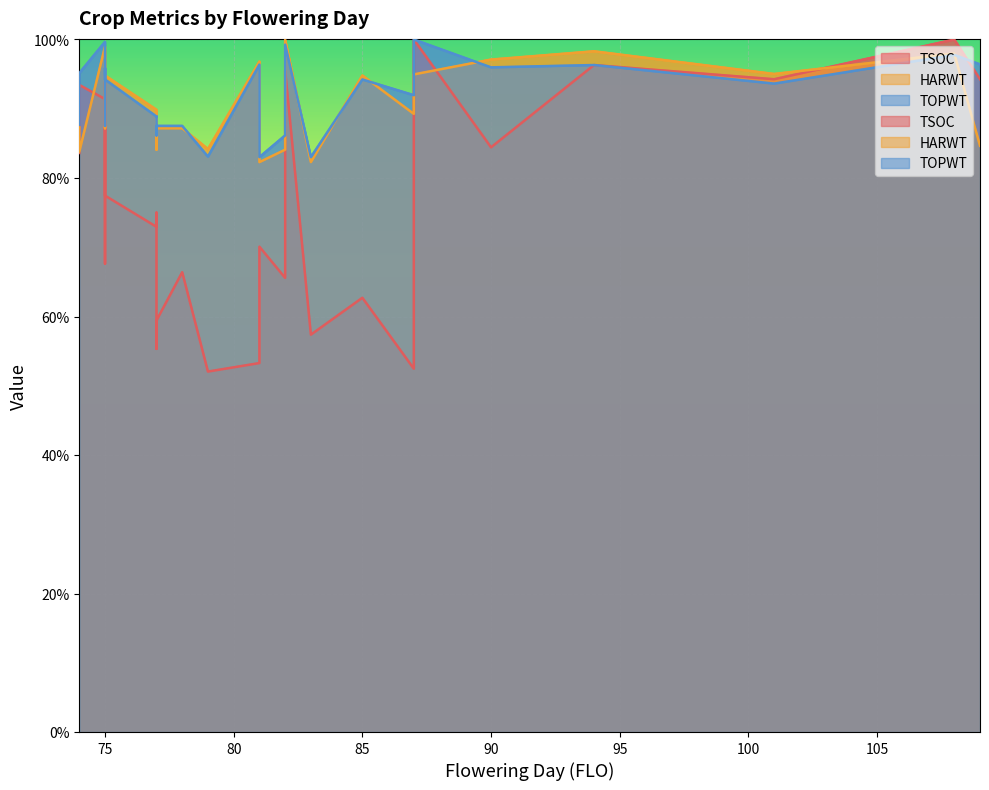

How many distinct data groups are displayed?

3